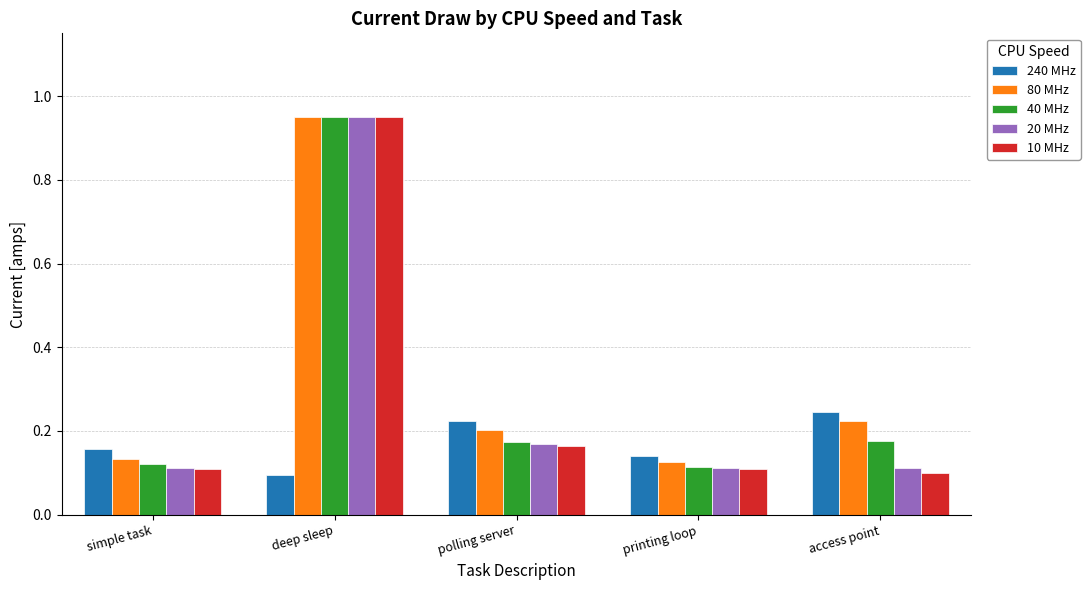

The 10 MHz series shows 0.1 at simple task. True or false?

True